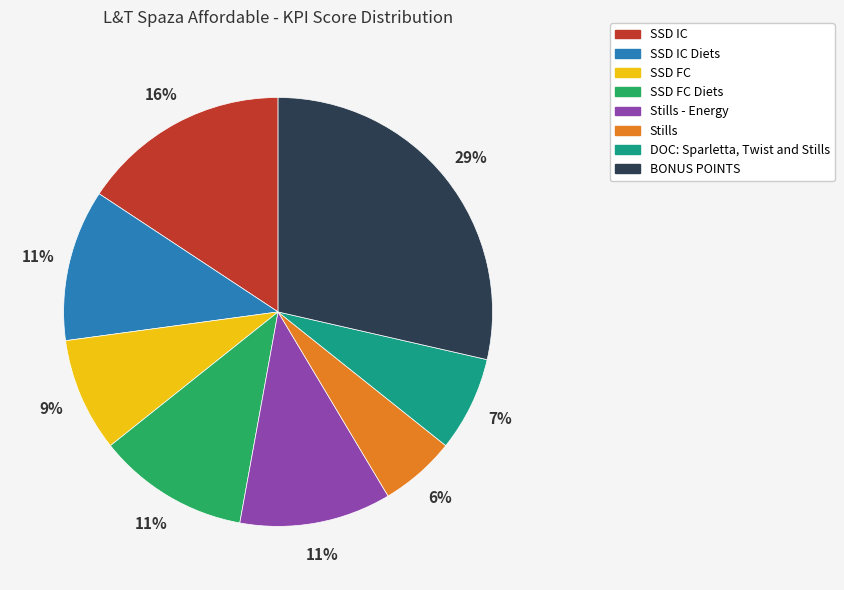

Is SSD FC the majority of the pie?

No